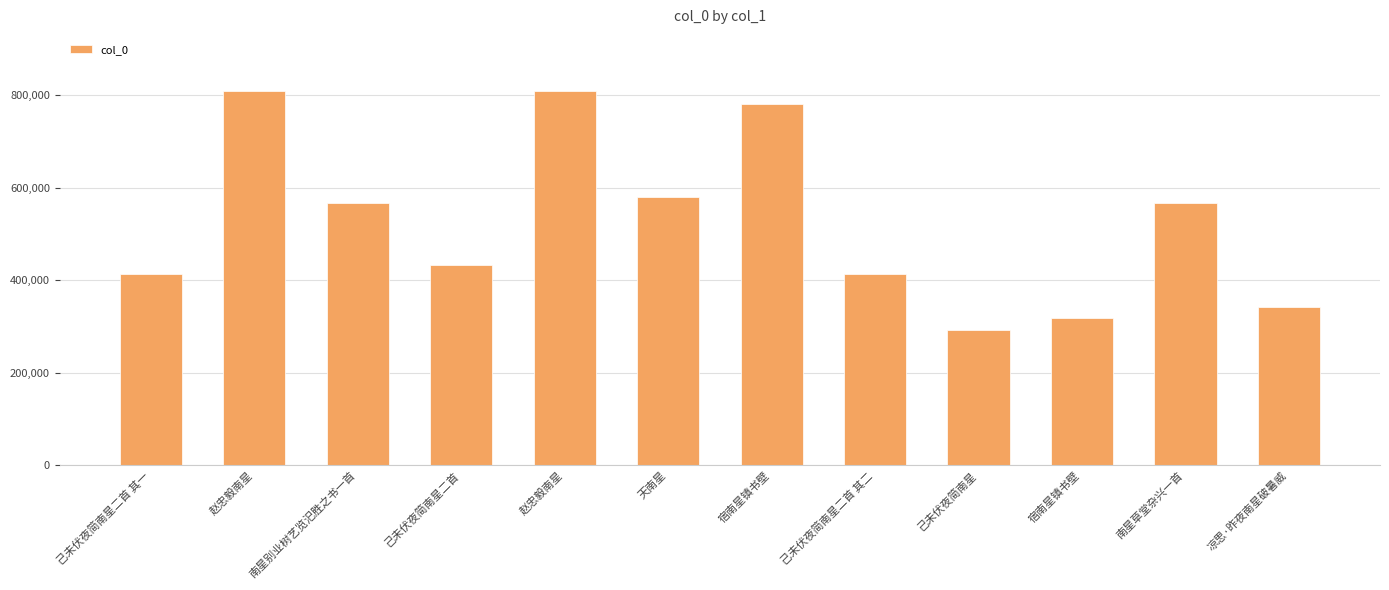

How many bars are there in total?

12